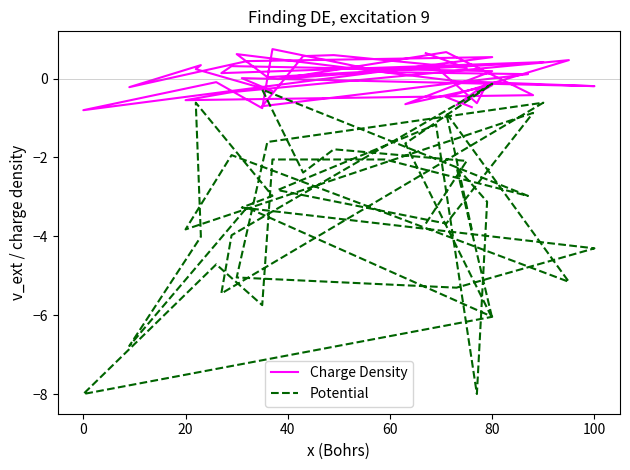

How many data points in Charge Density are above 0?

21